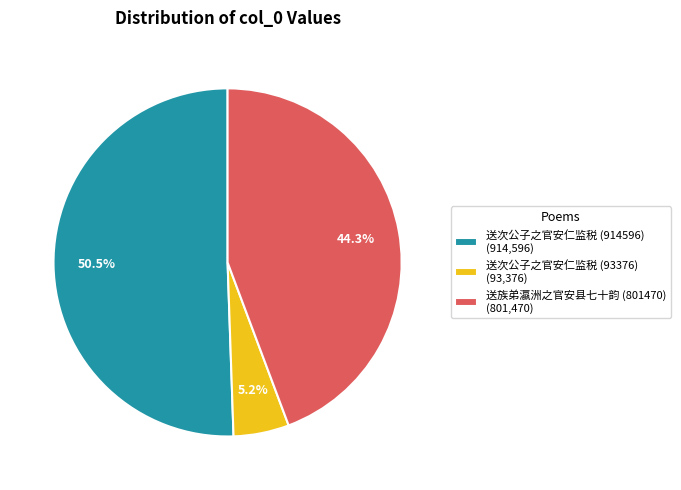

What percentage is the 送族弟瀛洲之官安县七十韵 (801470) slice, to the nearest percent?

44%